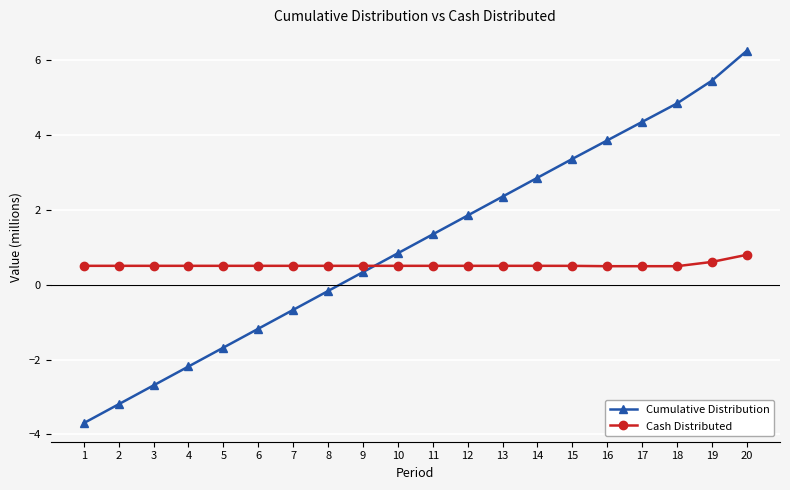

Reading right to left, extract all data points from this chart.

Cumulative Distribution: 6.2	5.4	4.8	4.3	3.9	3.4	2.9	2.4	1.8	1.3	0.8	0.3	-0.2	-0.7	-1.2	-1.7	-2.2	-2.7	-3.2	-3.7
Cash Distributed: 0.8	0.6	0.5	0.5	0.5	0.5	0.5	0.5	0.5	0.5	0.5	0.5	0.5	0.5	0.5	0.5	0.5	0.5	0.5	0.5